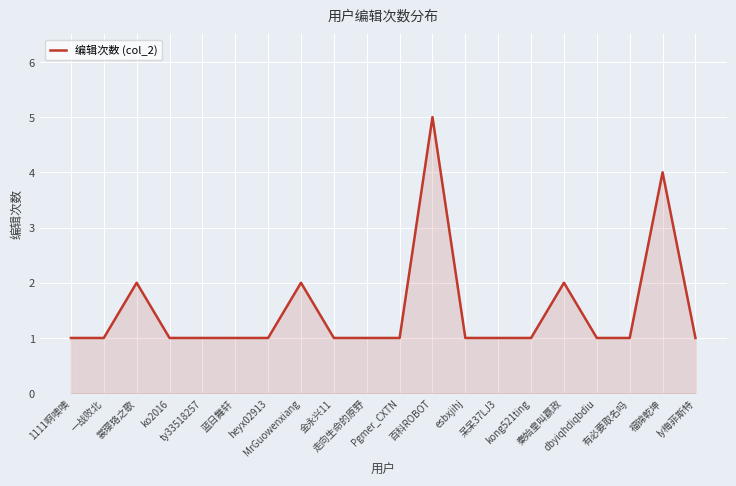

What is the greatest value displayed?

5